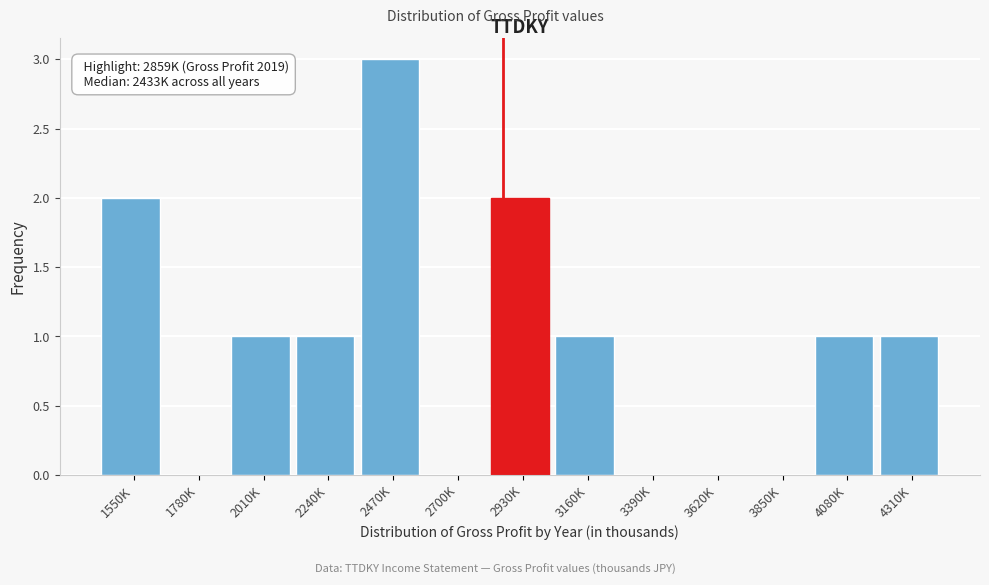

Reading left to right, list all the values displayed in this chart.

1550K=2	1780K=0	2010K=1	2240K=1	2470K=3	2700K=0	2930K=2	3160K=1	3390K=0	3620K=0	3850K=0	4080K=1	4310K=1